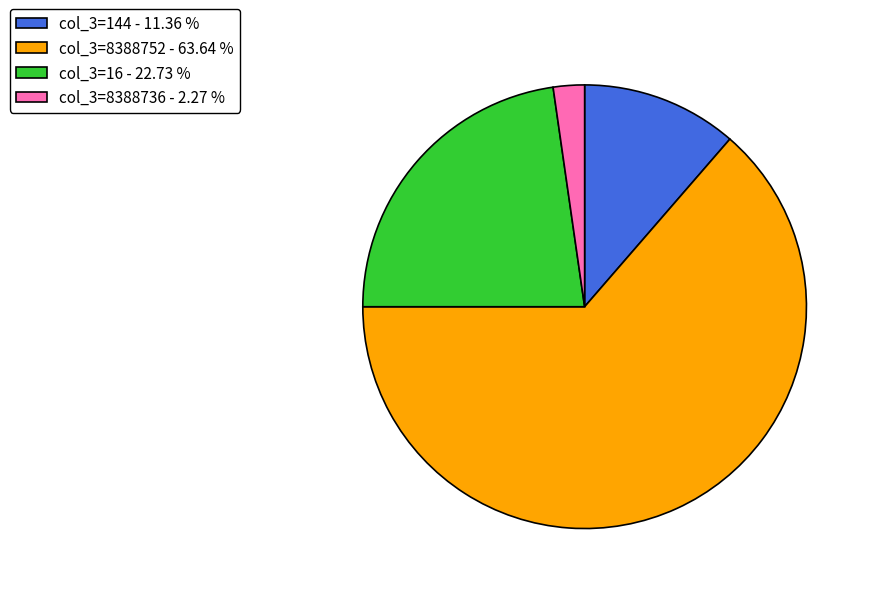

Is there a majority slice in this chart?

Yes